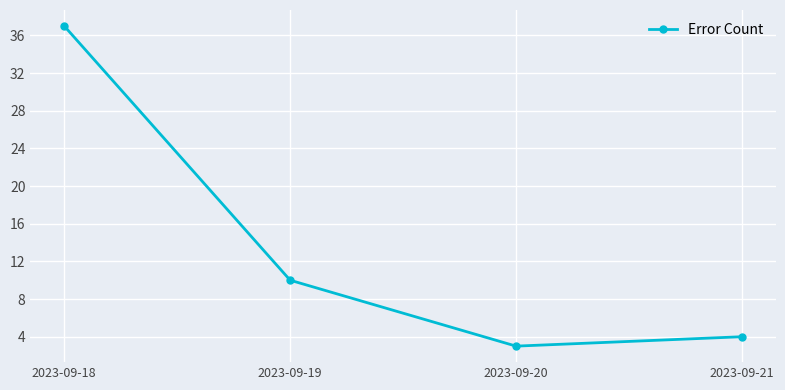

True or false: there are more than 2 points higher than both neighbors.

False